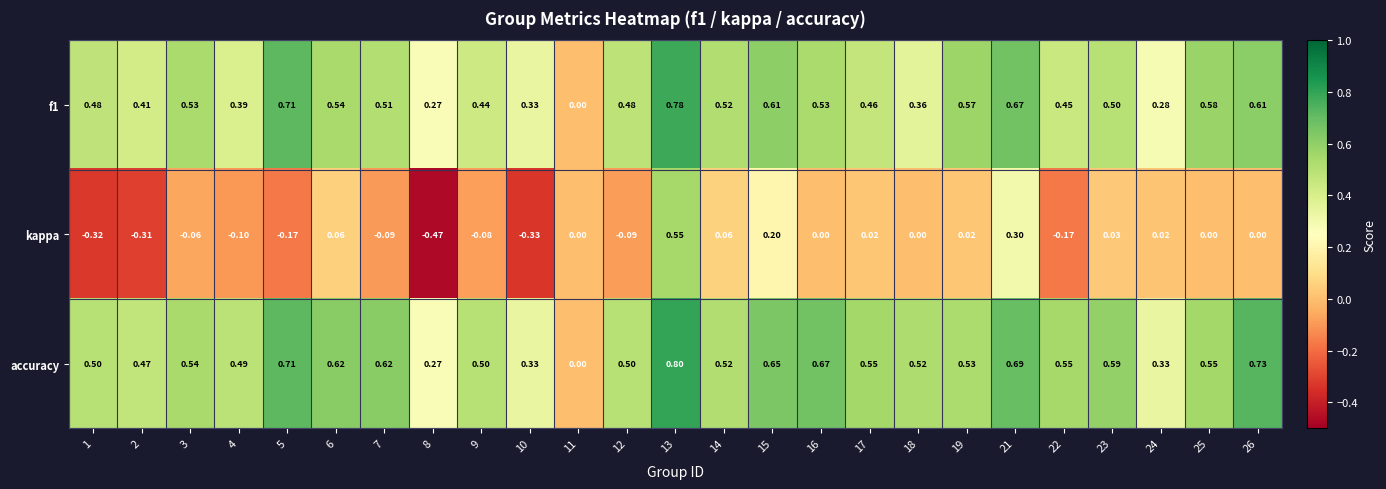

Which series changed the most between 2 and 22?

kappa